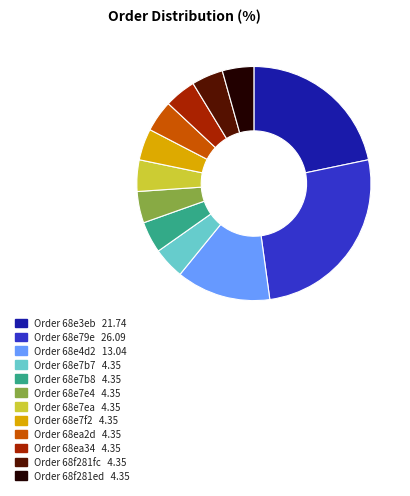

Is there any slice that represents more than half of the pie?

No